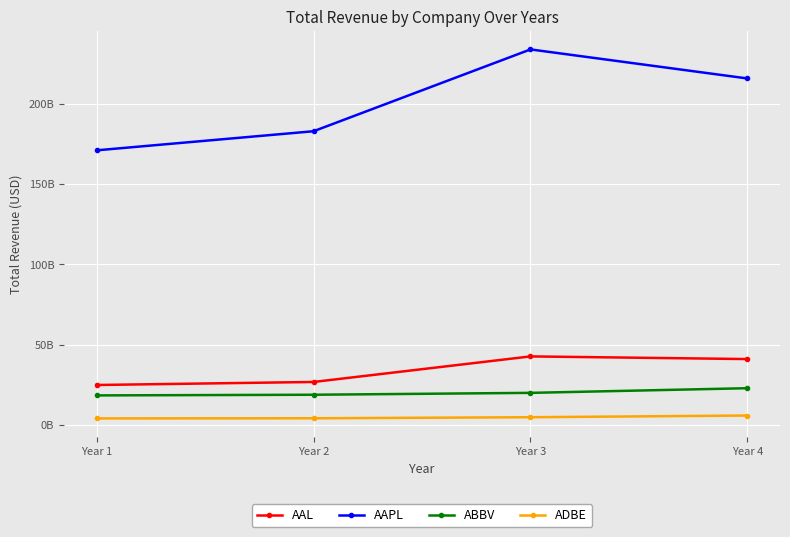

Does the chart have visible grid lines?

Yes